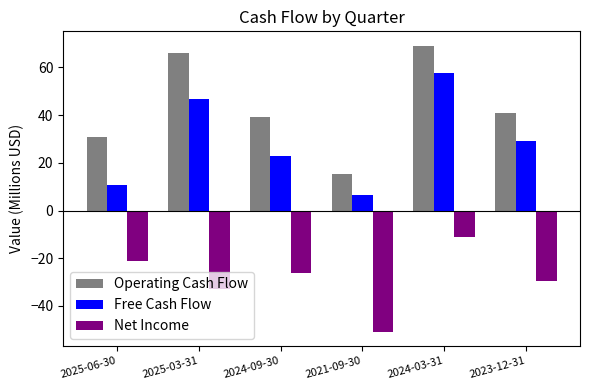

How many bars are there in each group?

3